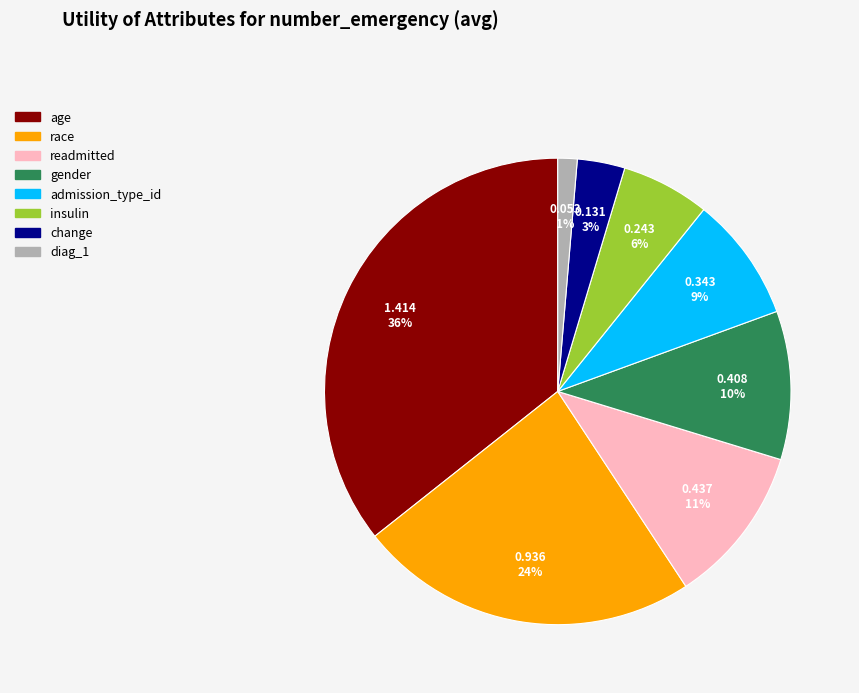

Which has a higher value, race or gender?

race